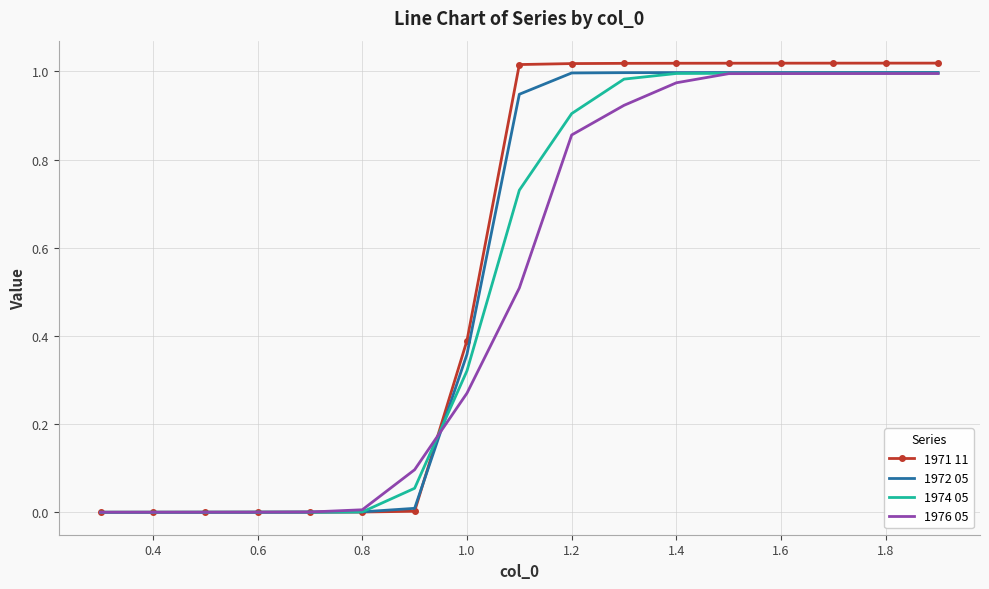

Which series ends up on top after the final intersection of 1972 05 and 1971 11?

1971 11